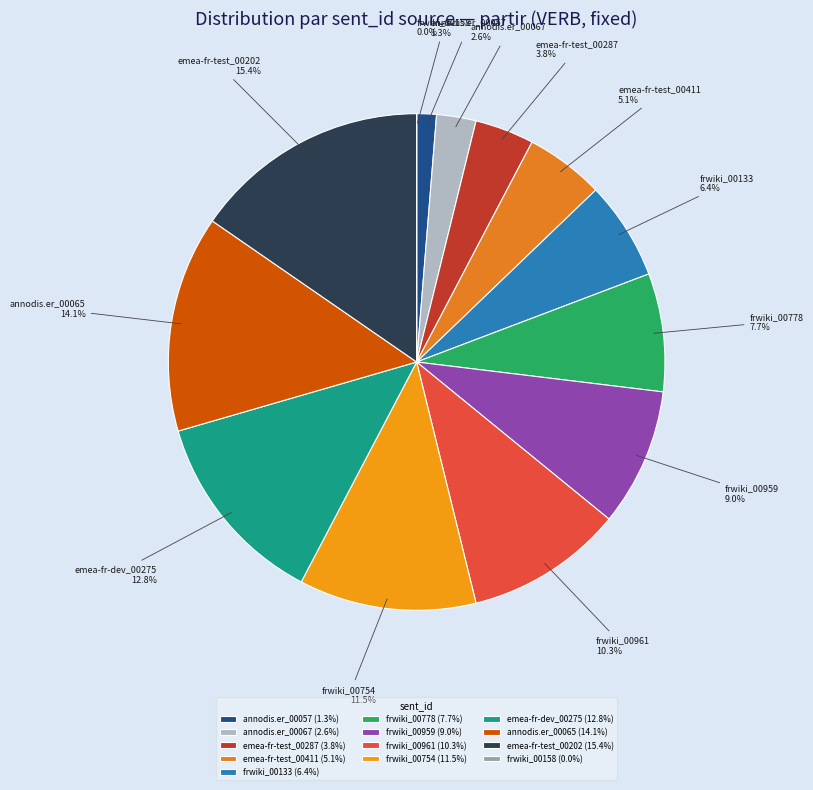

Is the sum of annodis.er_00065 and emea-fr-test_00202 greater than half?

No